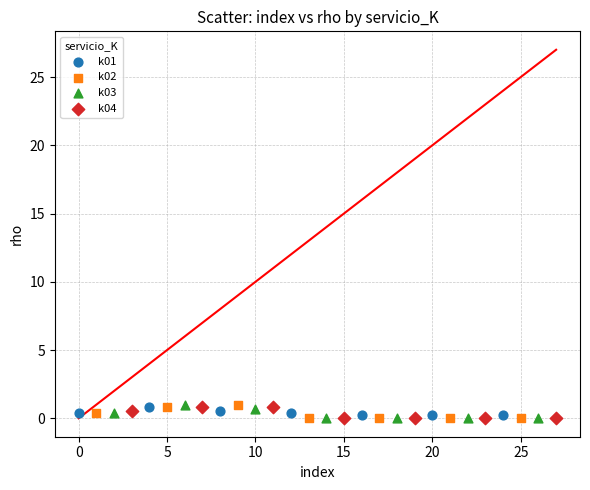

What are all the series names shown in the legend?

k01, k02, k03, k04